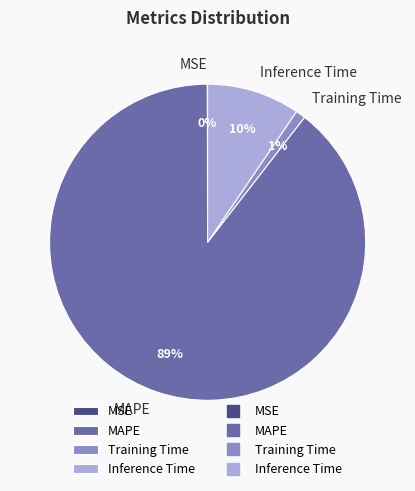

To the nearest percent, what portion does MAPE represent?

89%